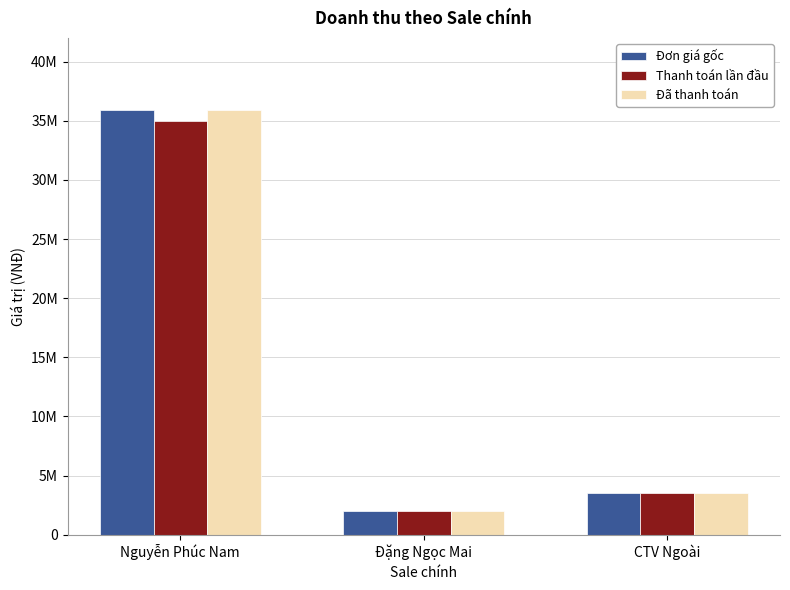

What are all the series names shown in the legend?

Đơn giá gốc, Thanh toán lần đầu, Đã thanh toán